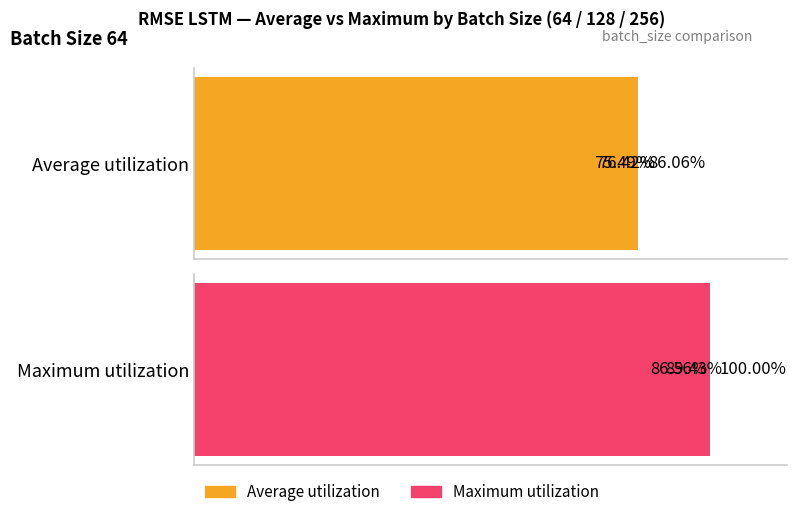

Is it true that Average utilization equals 6309.8 at 0?

False